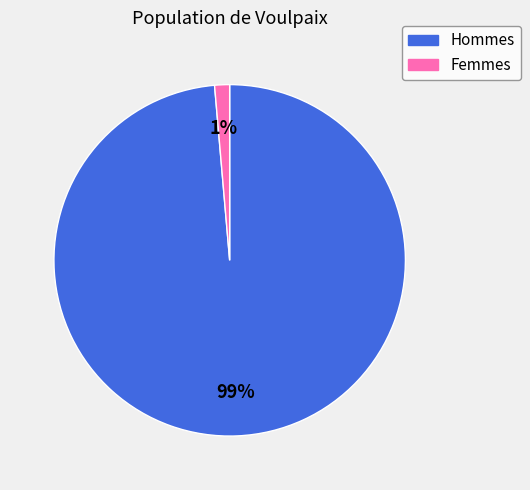

To the nearest percent, what percentage of the pie is Femmes?

1%